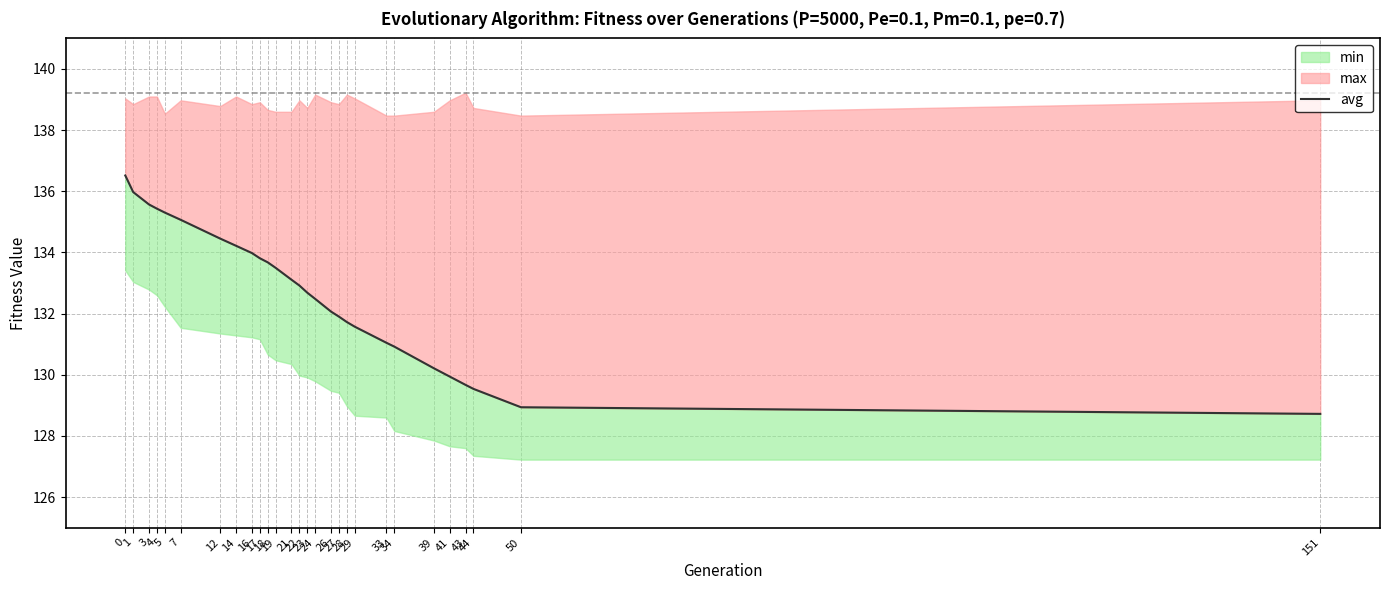

True or false: the data shows 205.1 at 3.

False